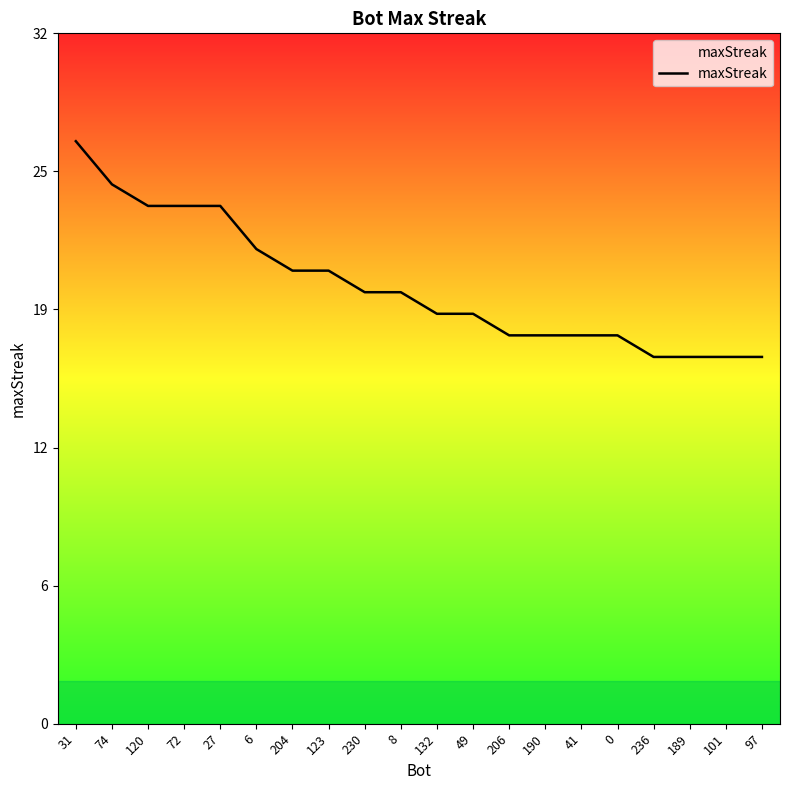

What is the difference between the maximum and minimum values?

10